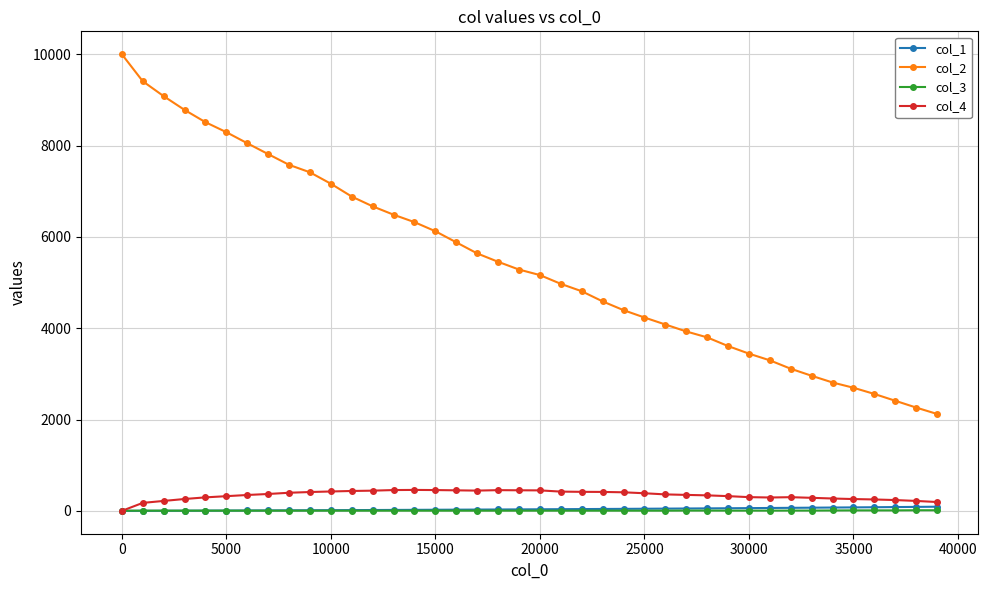

Which series has the largest total across all categories?

col_2